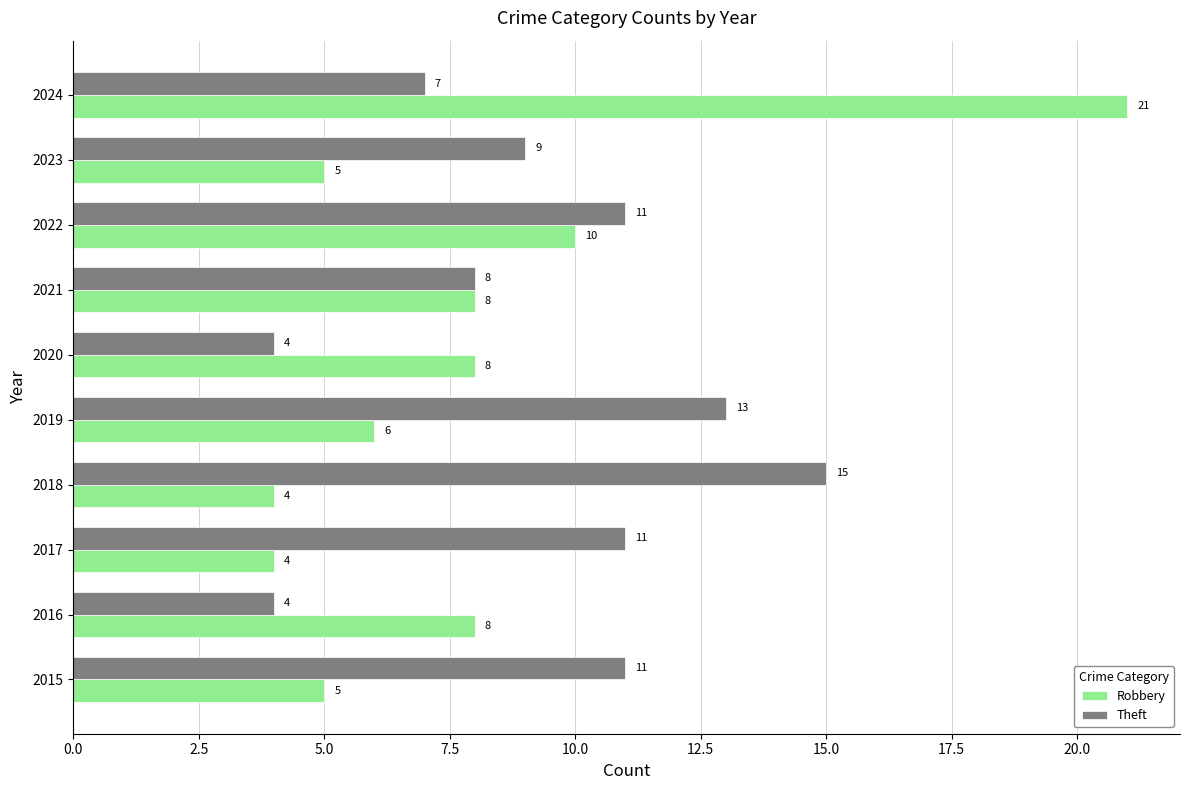

What is the average value of the Robbery series?

8